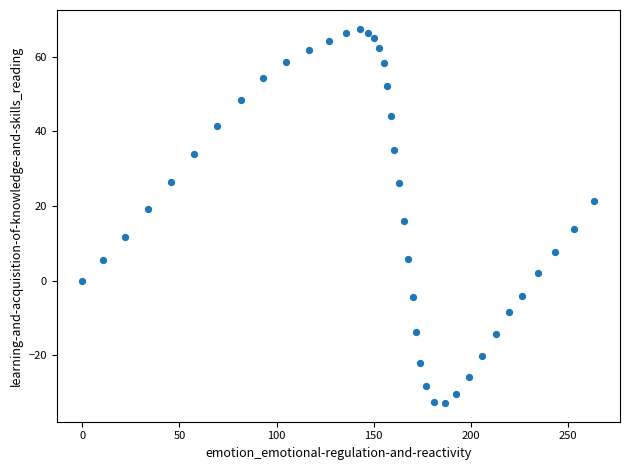

What is the range of Y values (max minus min)?

100.3